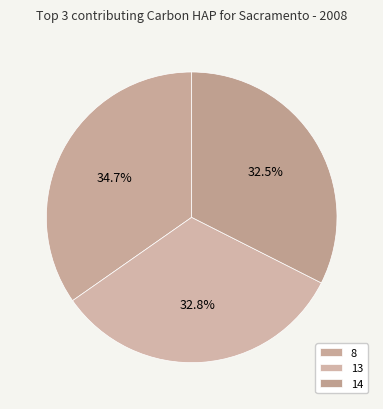

How many segments does this pie chart have?

3